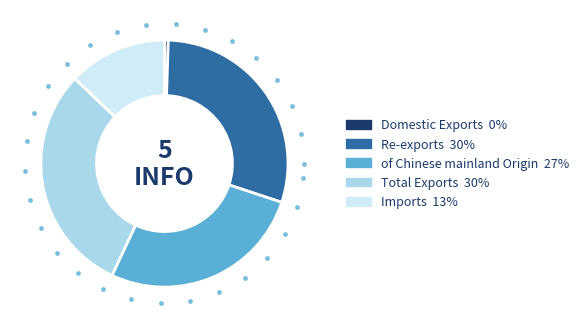

Does Total Exports represent more than half of the total?

No